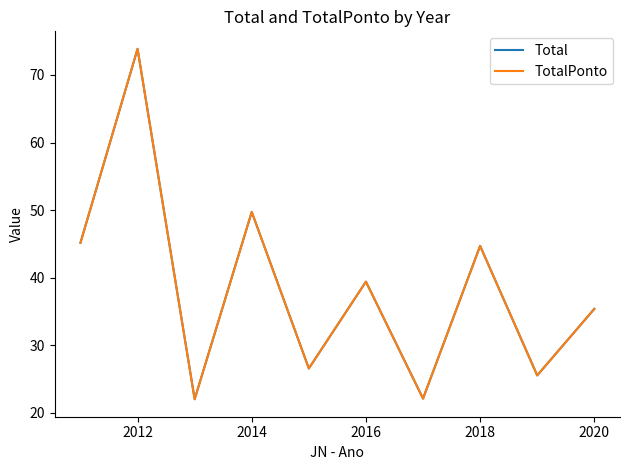

In TotalPonto, how many points are lower than both neighbors (excluding endpoints)?

4